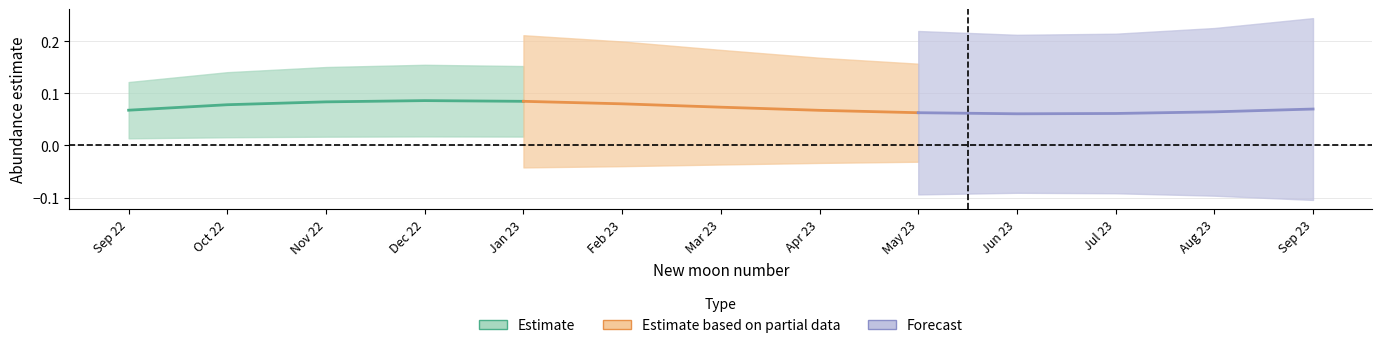

How many interior local peaks does the estimate series have?

1